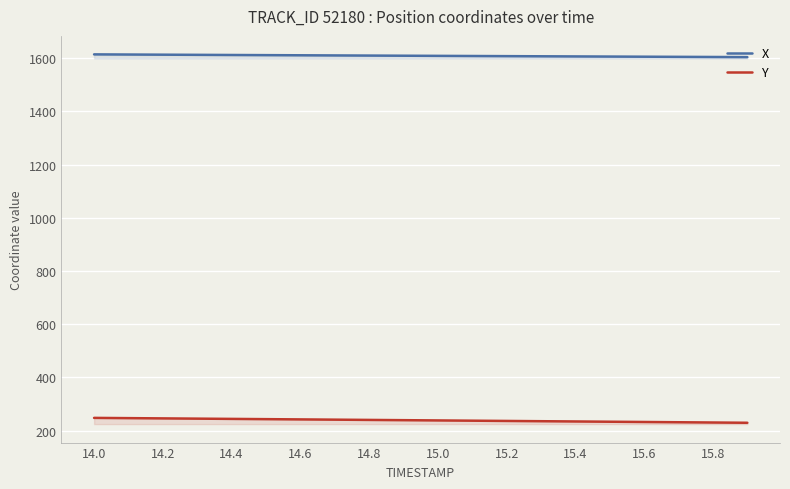

Is it true that X equals 2426.3 at 14.4?

False